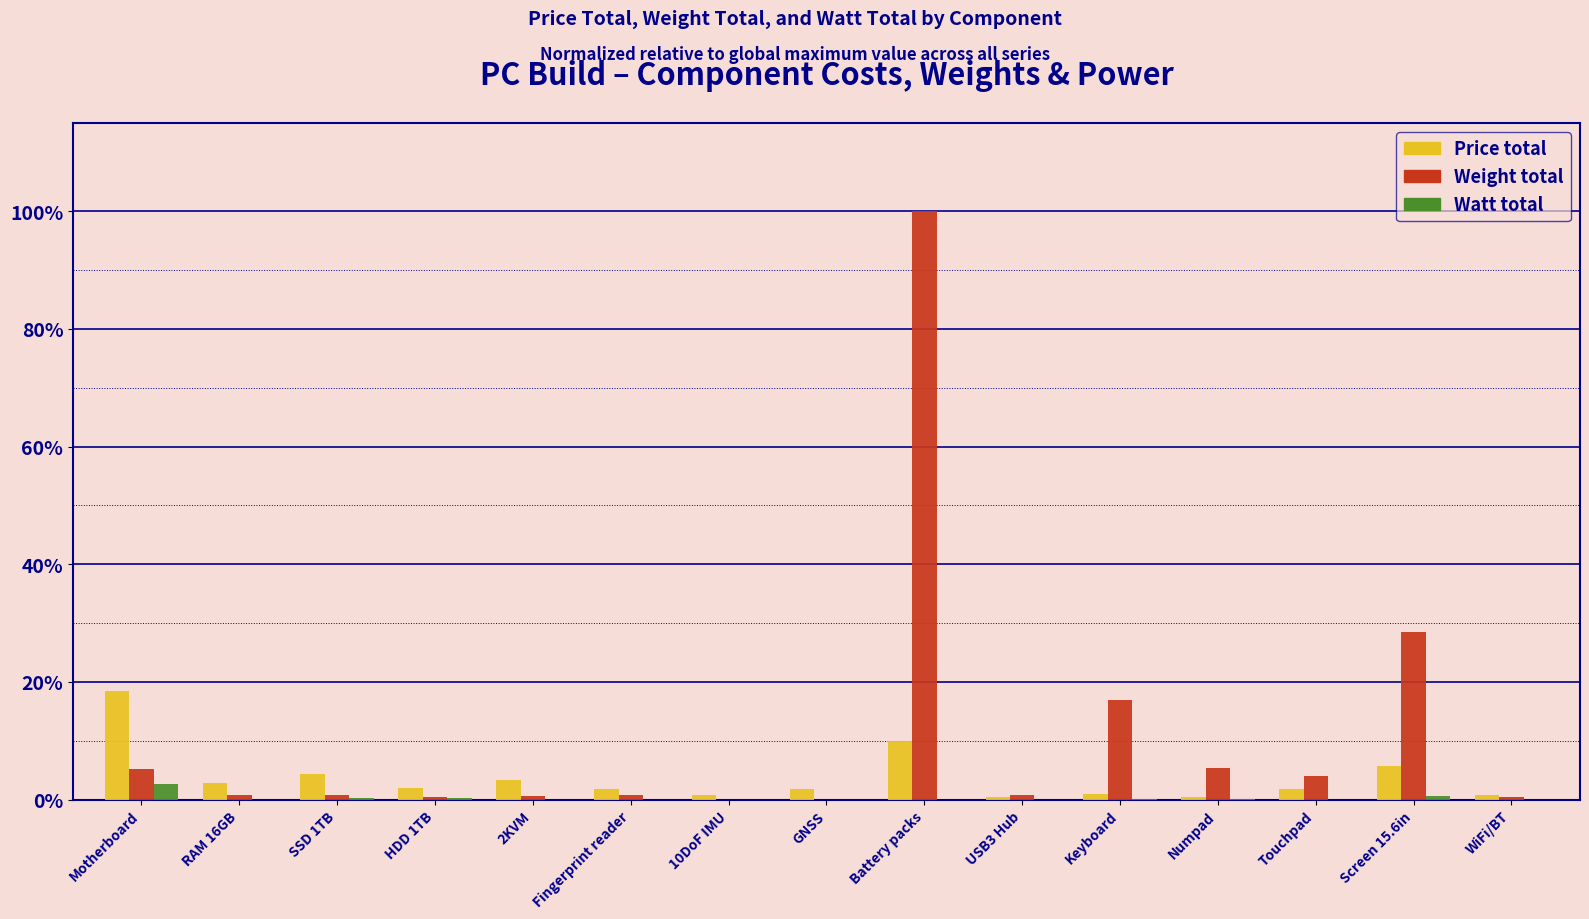

What is the sum of all Price total values?

55.1